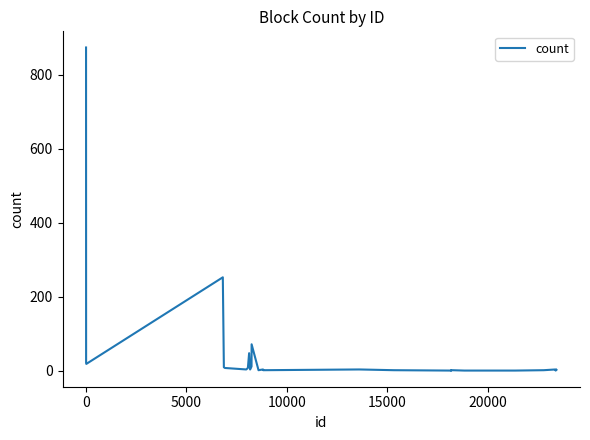

What is the difference between the maximum and minimum values?

873